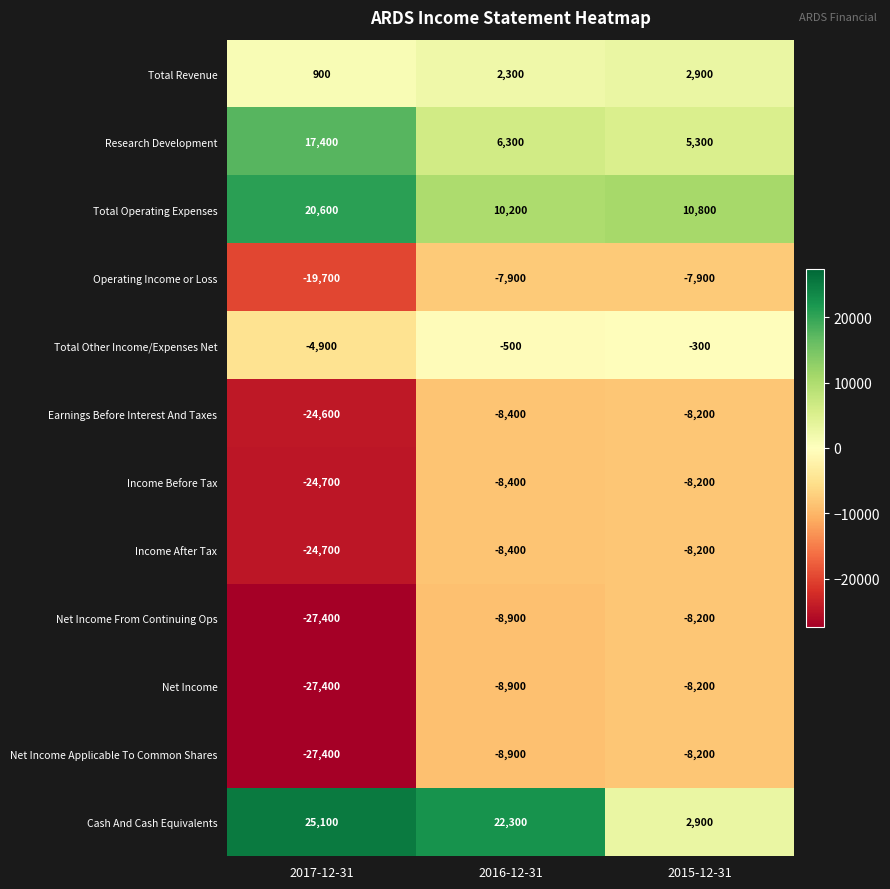

What is the smallest value displayed?

-27400